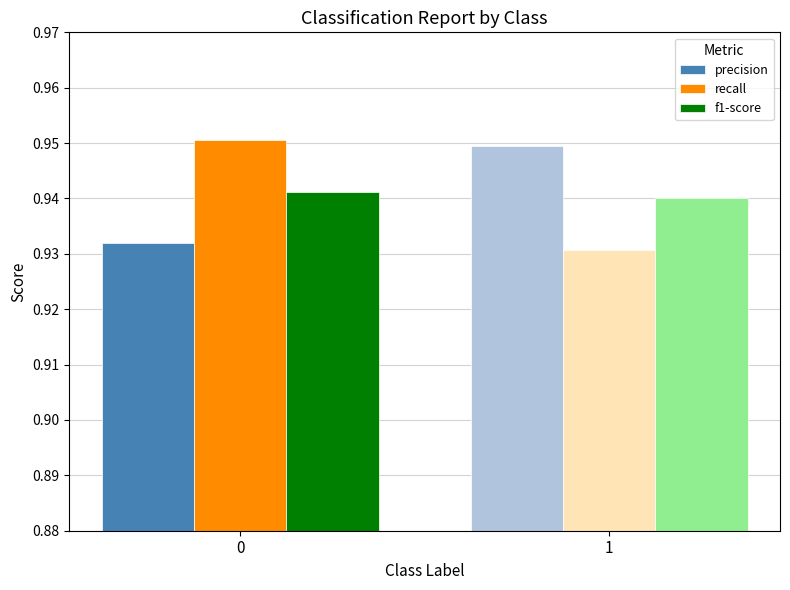

Which category has the highest value in the precision series?

1